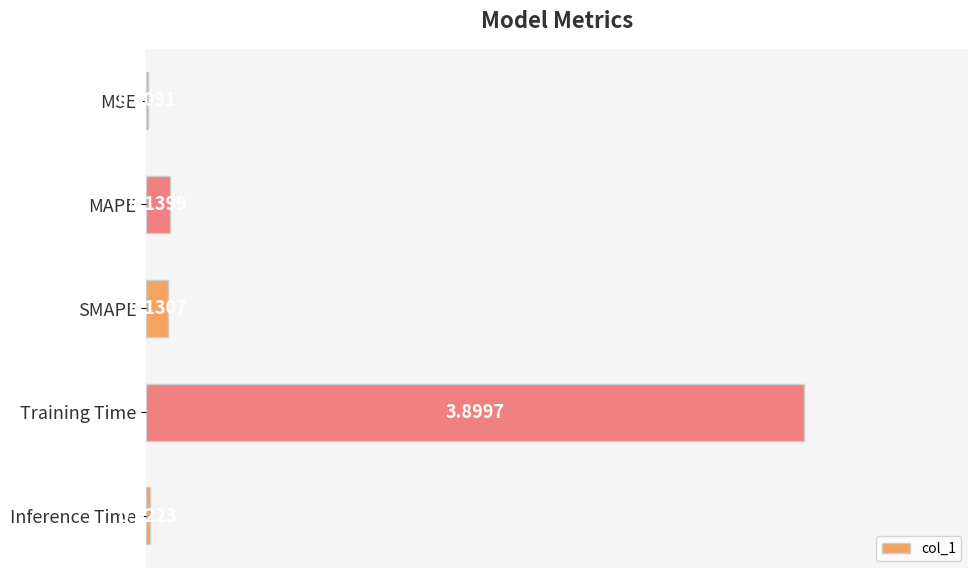

At which category does the chart reach its peak across all series?

Training Time